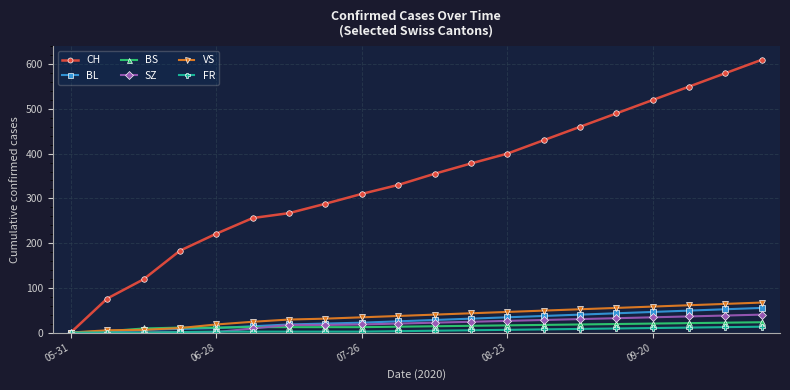

What is the sum of all BS values?

280